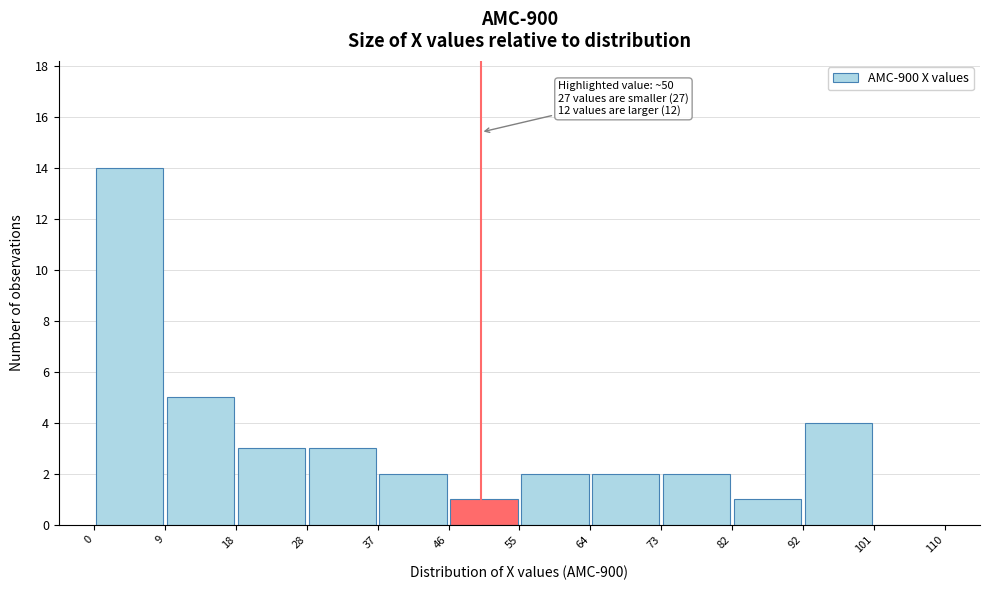

Which range on the x-axis has the tallest bar?

0 to 9